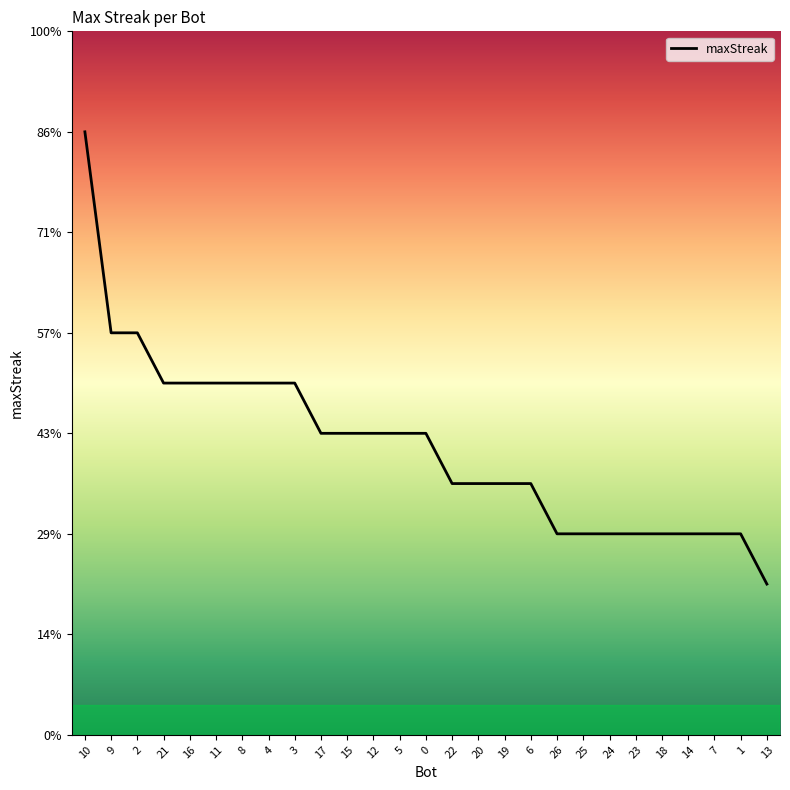

Does the chart display data point markers on the line(s)?

No